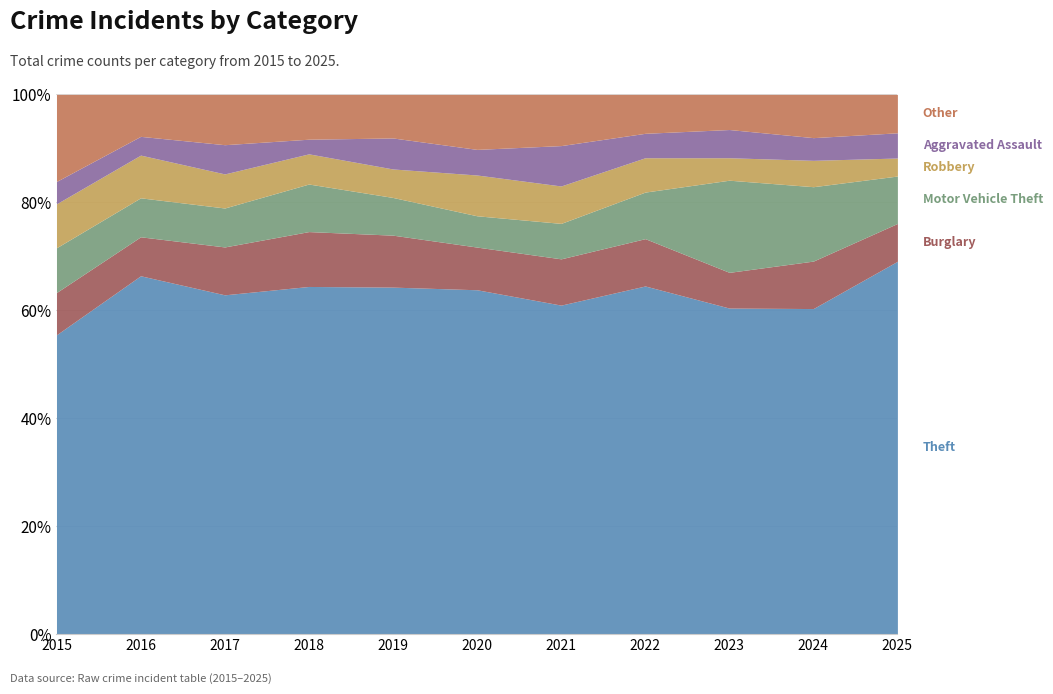

Does the chart have visible grid lines?

Yes